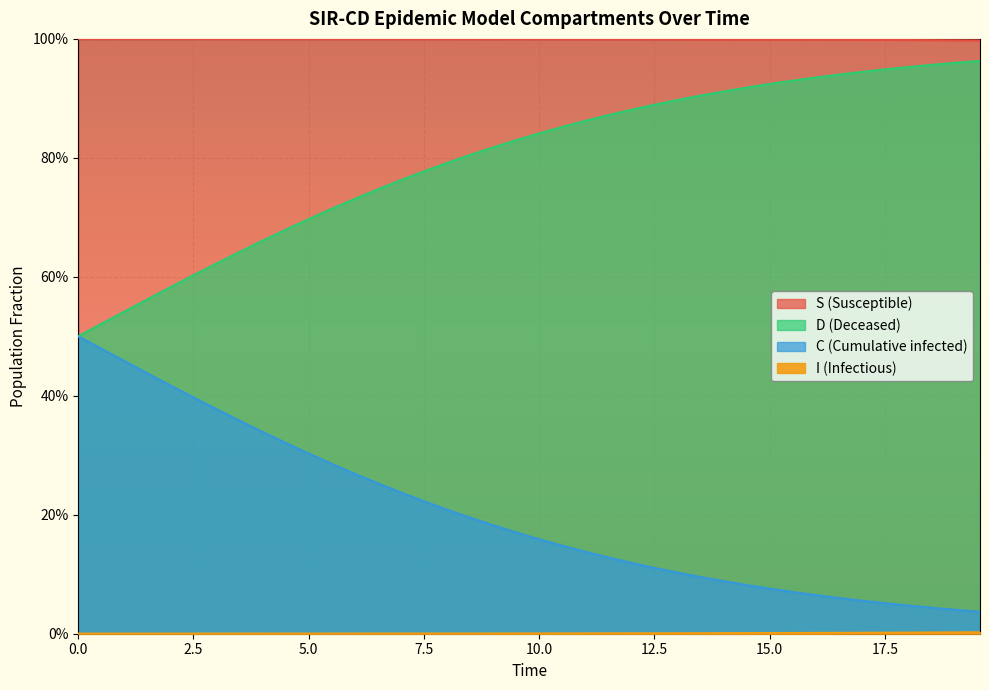

Reading right to left, extract all data points from this chart.

S: 1.0	1.0	1.0	1.0	1.0	1.0	1.0	1.0	1.0	1.0	1.0	1.0	1.0	1.0	1.0	1.0	1.0	1.0	1.0	1.0	1.0	1.0	1.0	1.0	1.0	1.0	1.0	1.0	1.0	1.0	1.0	1.0	1.0	1.0	1.0	1.0	1.0	1.0	1.0	1.0
I: 0.0	0.0	0.0	0.0	0.0	0.0	0.0	0.0	0.0	0.0	0.0	0.0	0.0	0.0	0.0	0.0	0.0	0.0	0.0	0.0	0.0	0.0	0.0	0.0	0.0	0.0	0.0	0.0	0.0	0.0	0.0	0.0	0.0	0.0	0.0	0.0	0.0	0.0	0.0	0.0
C: 1.0	1.0	1.0	1.0	0.9	0.9	0.9	0.9	0.9	0.9	0.9	0.9	0.9	0.9	0.9	0.9	0.9	0.9	0.9	0.8	0.8	0.8	0.8	0.8	0.8	0.8	0.7	0.7	0.7	0.7	0.7	0.7	0.6	0.6	0.6	0.6	0.6	0.5	0.5	0.5
D: 0.0	0.0	0.0	0.0	0.1	0.1	0.1	0.1	0.1	0.1	0.1	0.1	0.1	0.1	0.1	0.1	0.1	0.1	0.1	0.2	0.2	0.2	0.2	0.2	0.2	0.2	0.3	0.3	0.3	0.3	0.3	0.3	0.4	0.4	0.4	0.4	0.4	0.5	0.5	0.5